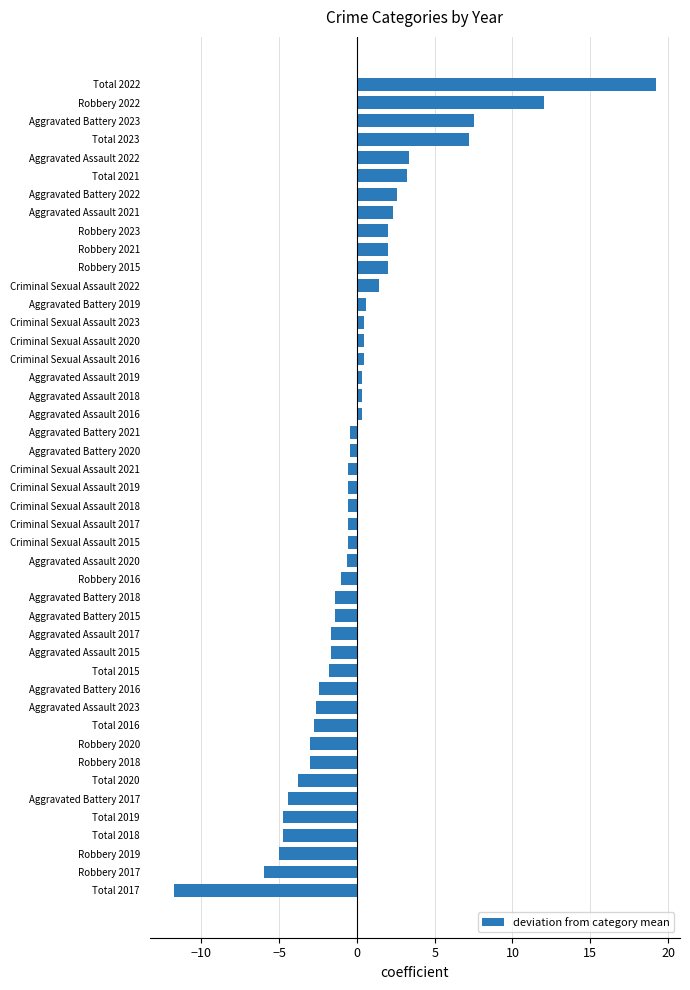

What is the difference between the values at Aggravated Battery 2018 and Total 2016?

1.3